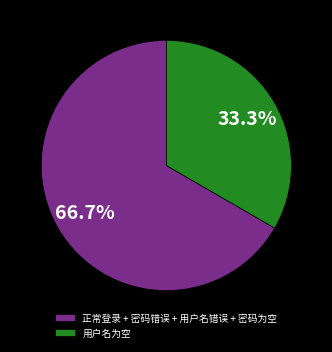

Count the number of slices in the pie.

2